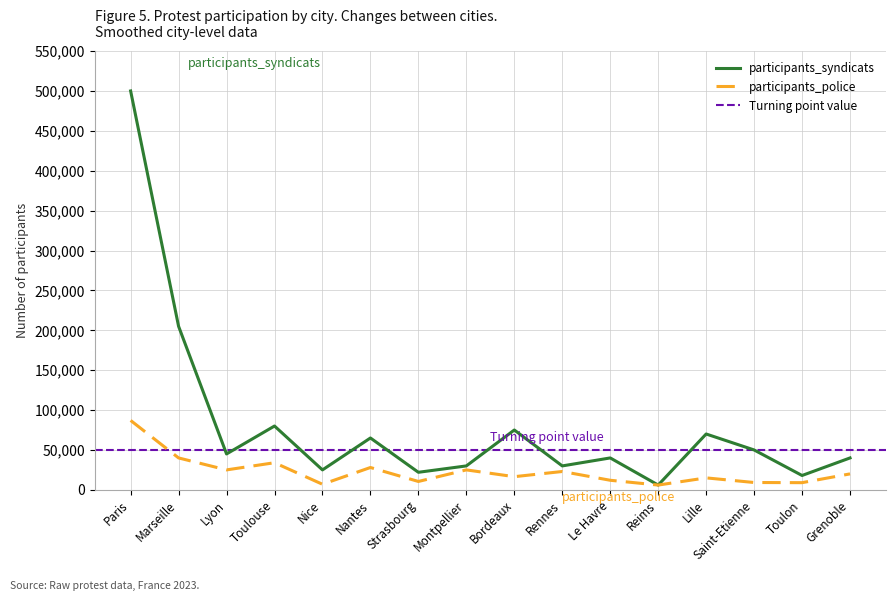

What is the total value across all series at Rennes?

53000